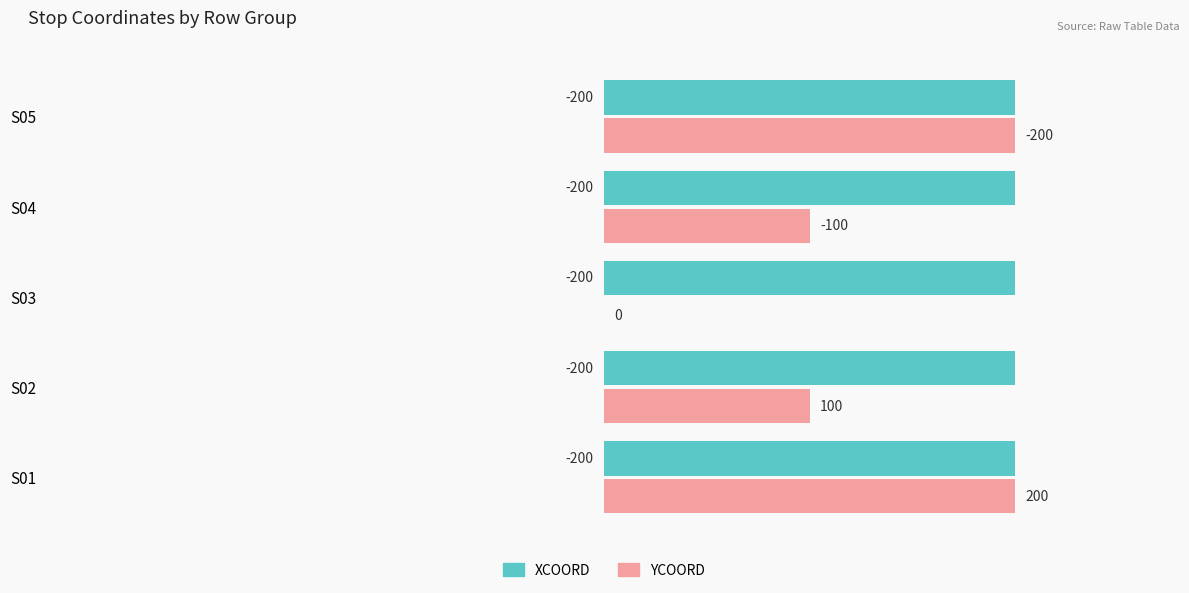

What are all the series names shown in the legend?

XCOORD, YCOORD